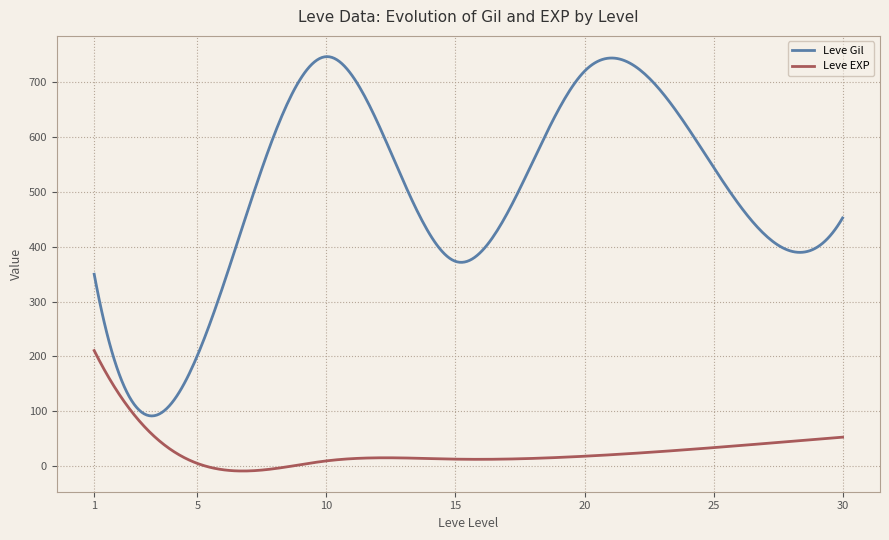

Rank the series by their maximum value, from highest to lowest.

Leve Gil, Leve EXP